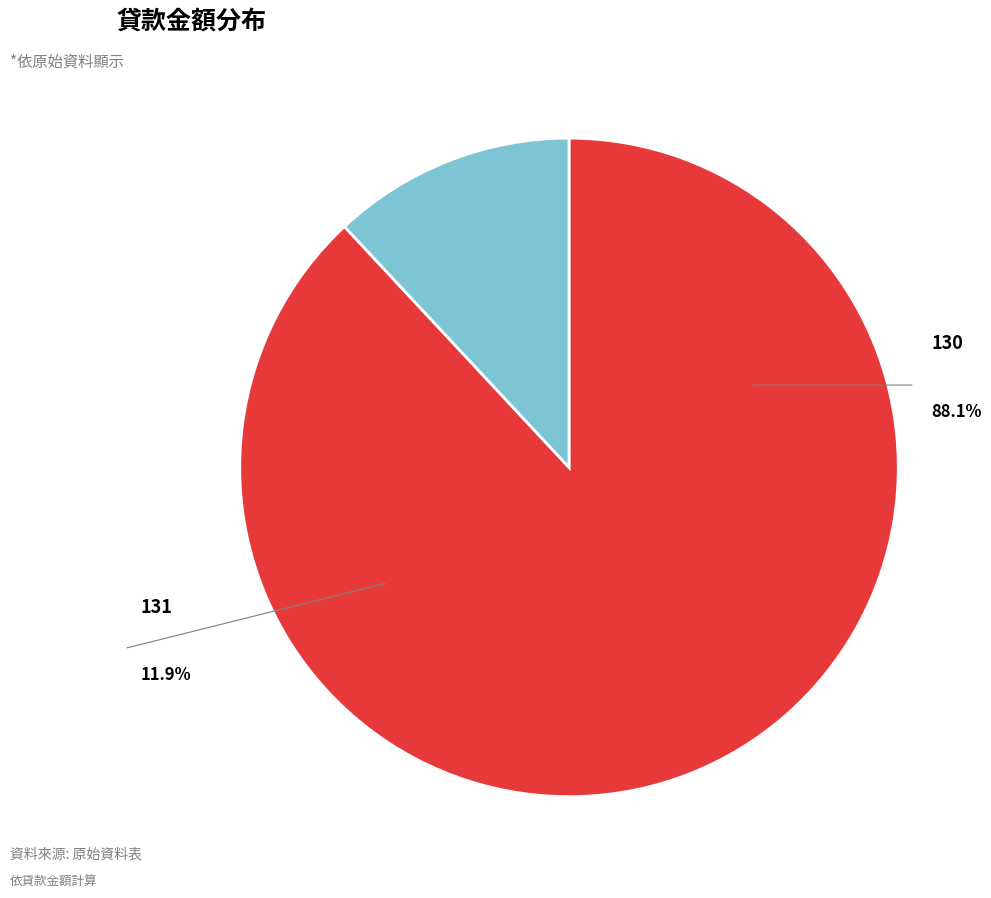

Is there a majority slice in this chart?

Yes